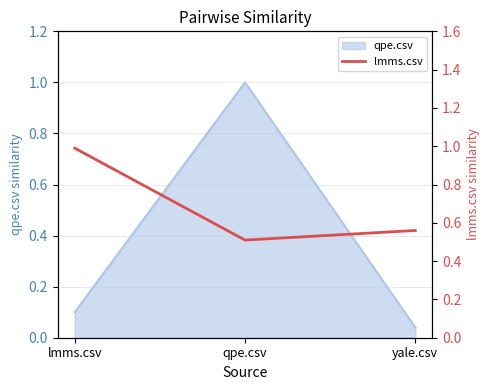

Reading left to right, what are all the values shown in this chart?

1.0	0.5	0.6